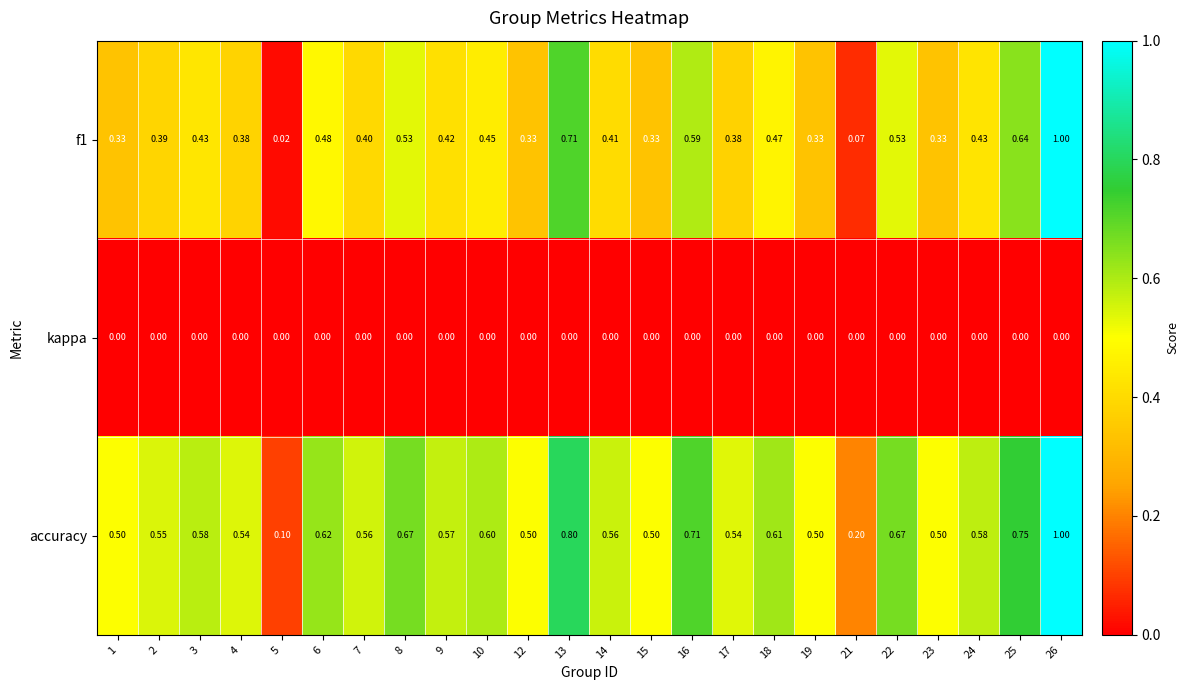

Which series has the largest total across all categories?

accuracy